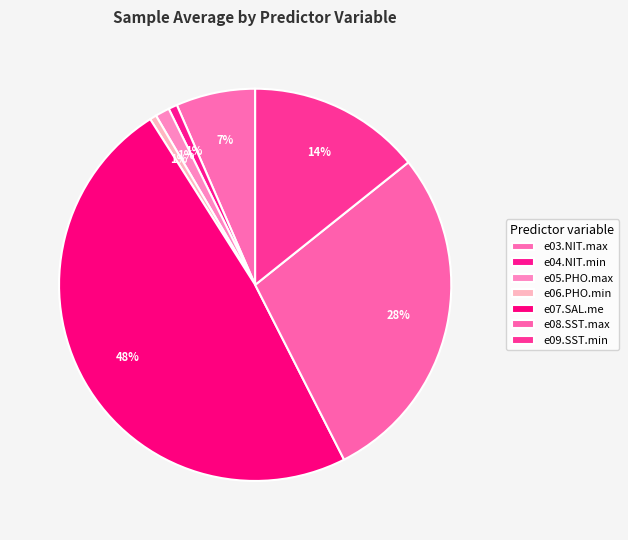

Which slice is the smallest?

e06.PHO.min